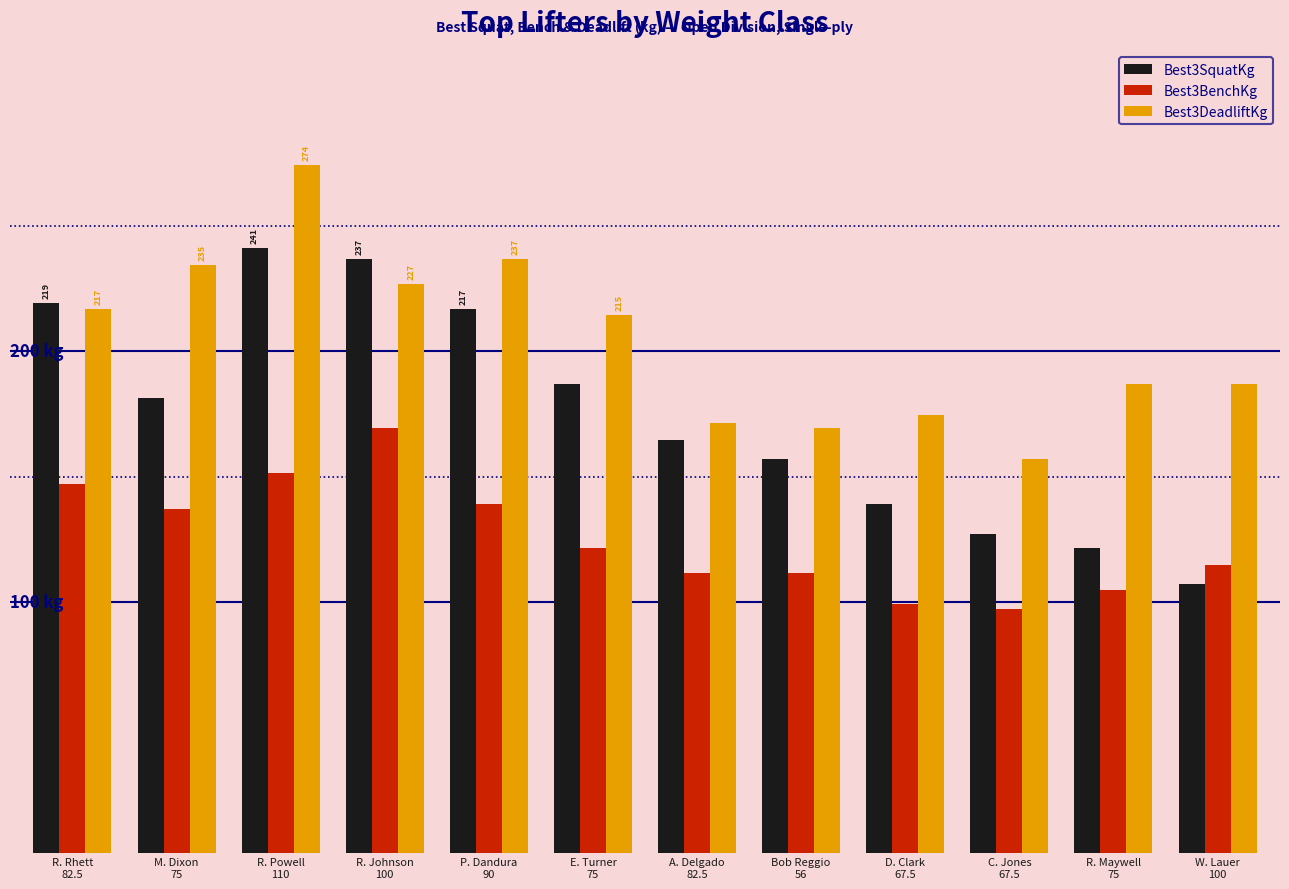

Which series has the largest total across all categories?

Best3DeadliftKg